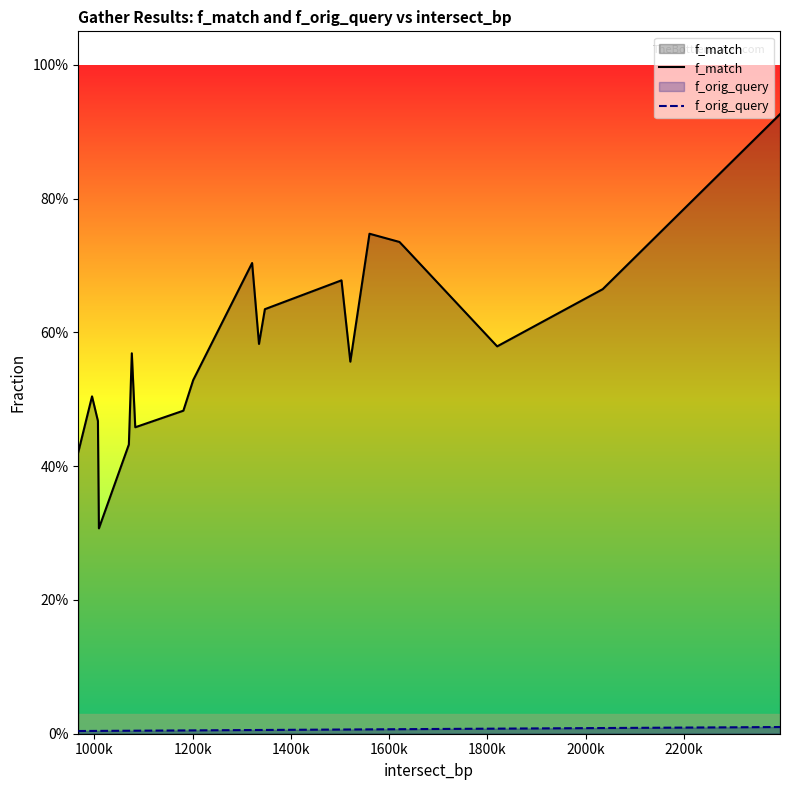

True or false: f_orig_query has more than 1 interior local peaks.

False